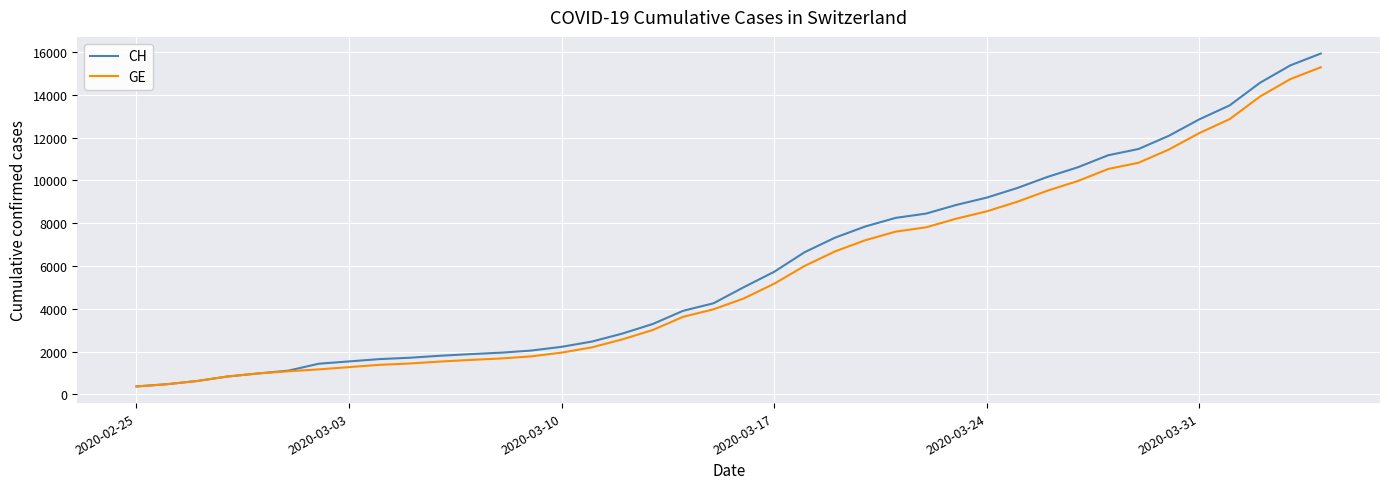

Which series has the widest spread of values?

CH